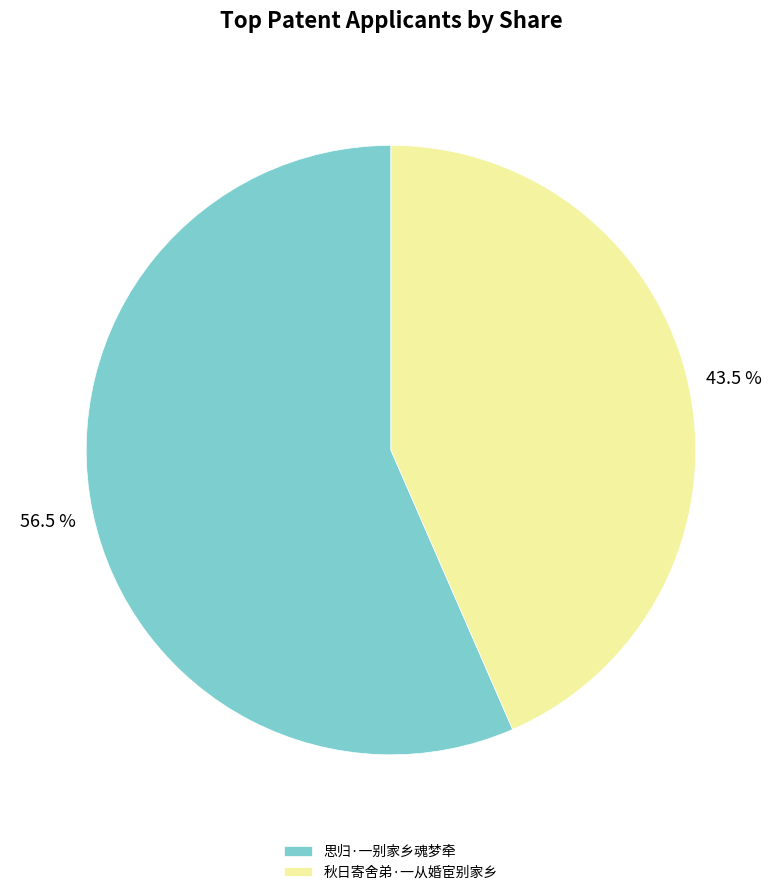

Which category has the biggest portion of the pie?

思归·一别家乡魂梦牵